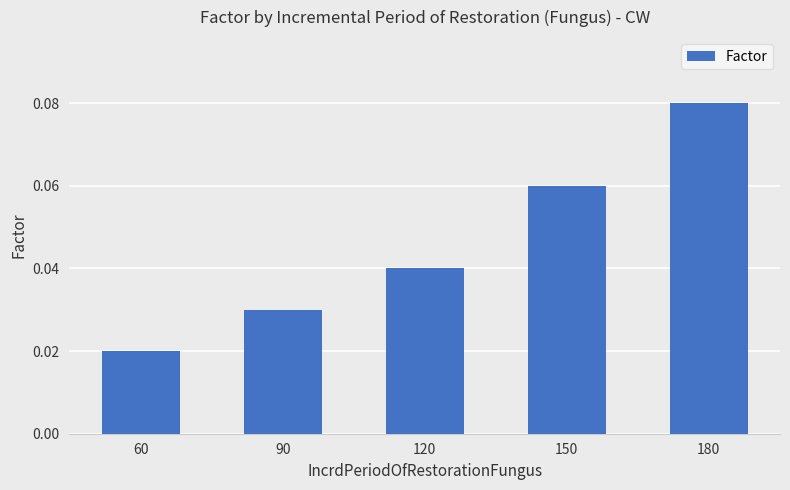

At which category does the chart reach its minimum across all series?

60